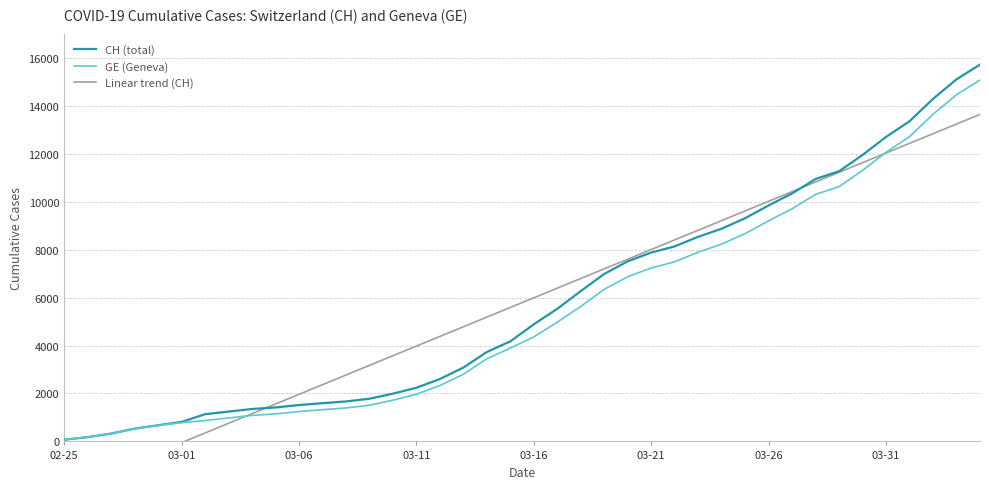

What is the sum of all CH (total) values?

231583